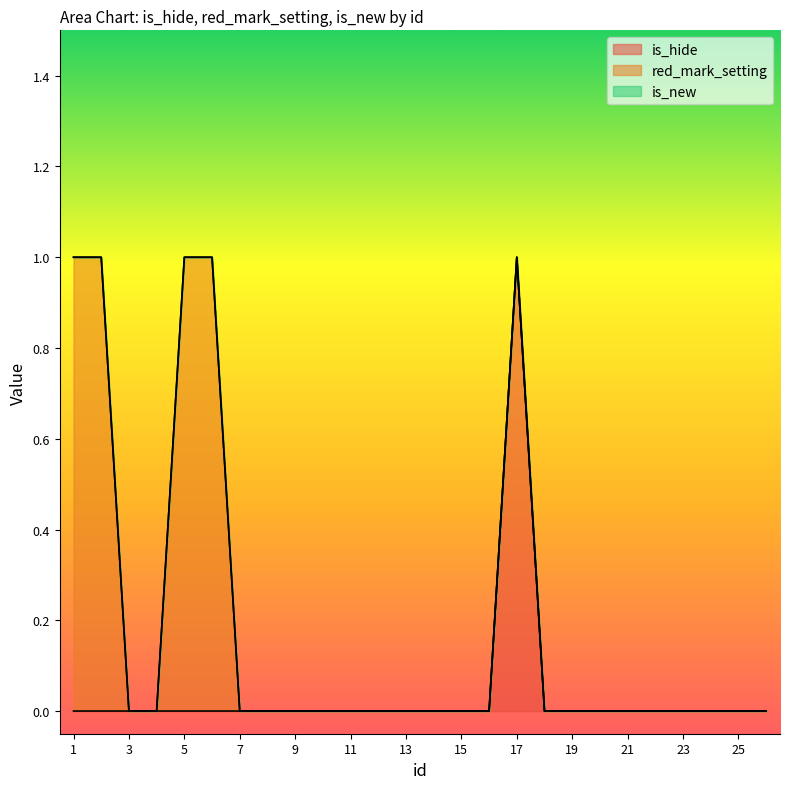

Is it true that red_mark_setting equals 1 at 6?

False